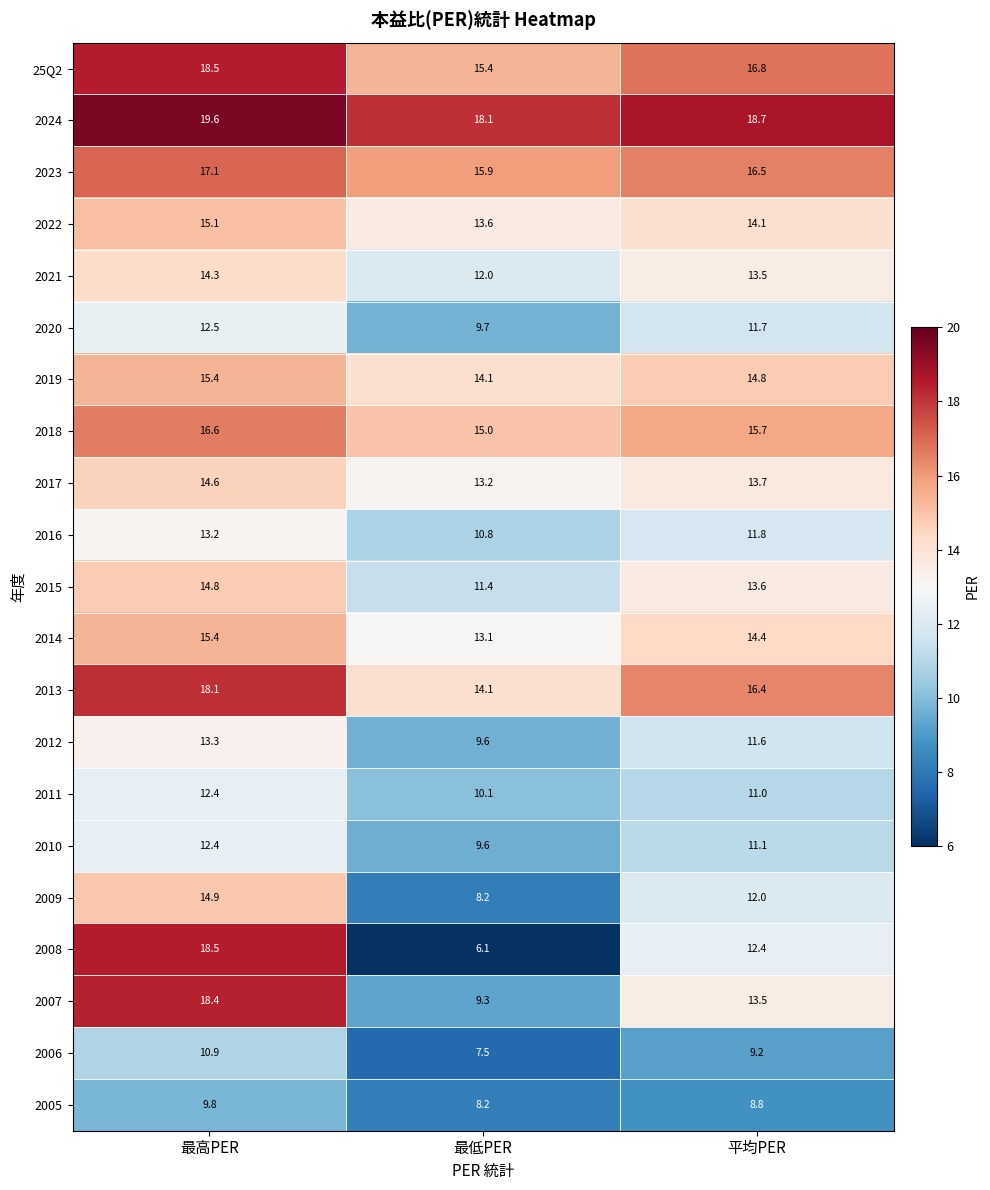

Is the value of 2007 at 平均PER greater than the value of 2014 at 平均PER?

No